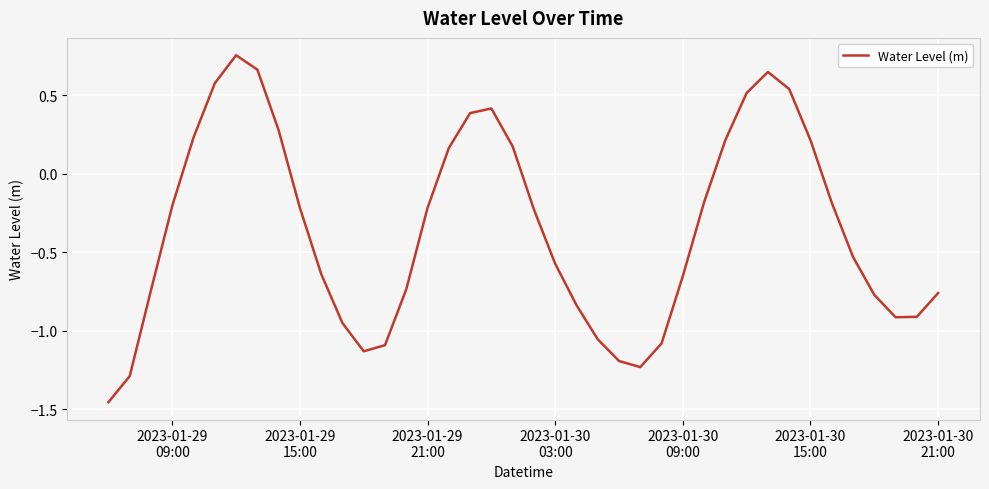

What is the difference between the maximum and minimum values?

2.2